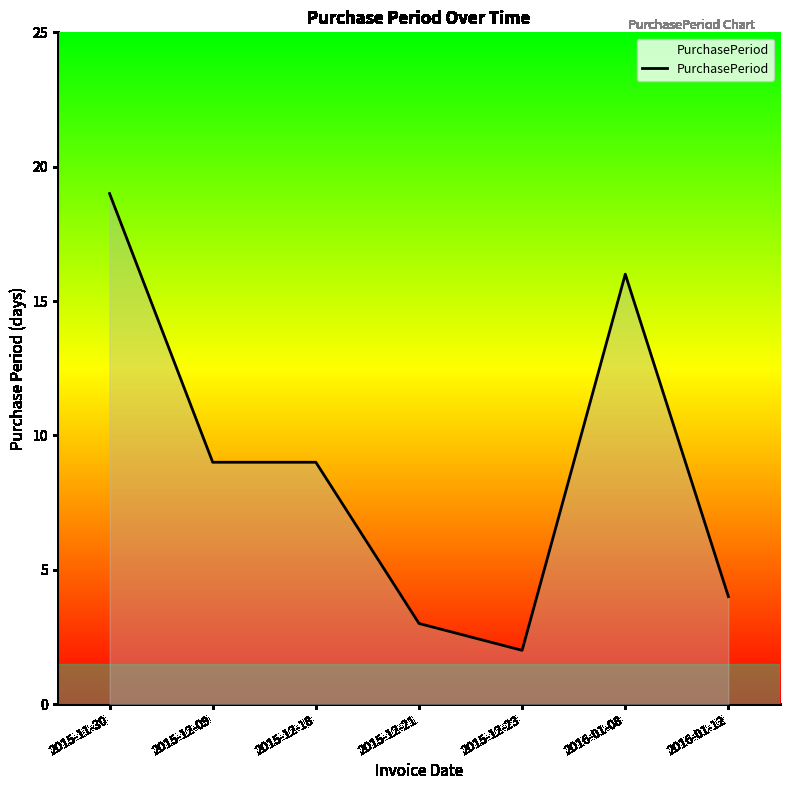

What is the difference between the values at 2015-12-09 and 2016-01-08?

7